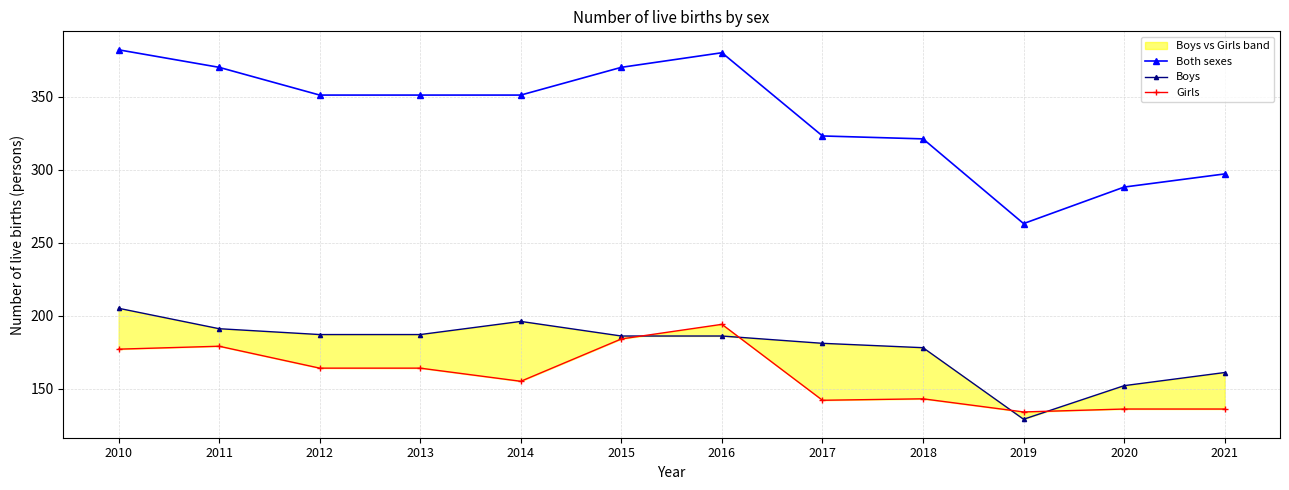

How many times do Boys and Girls cross each other?

4